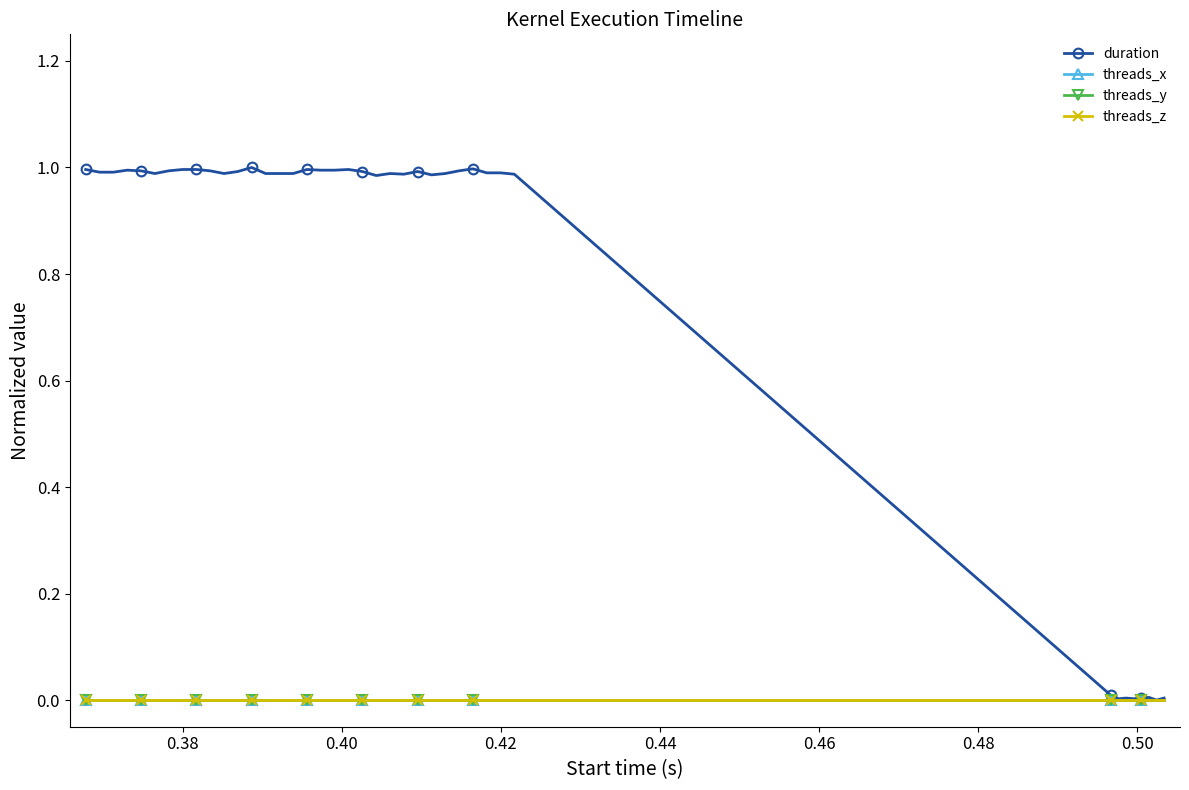

Does the chart have visible grid lines?

No